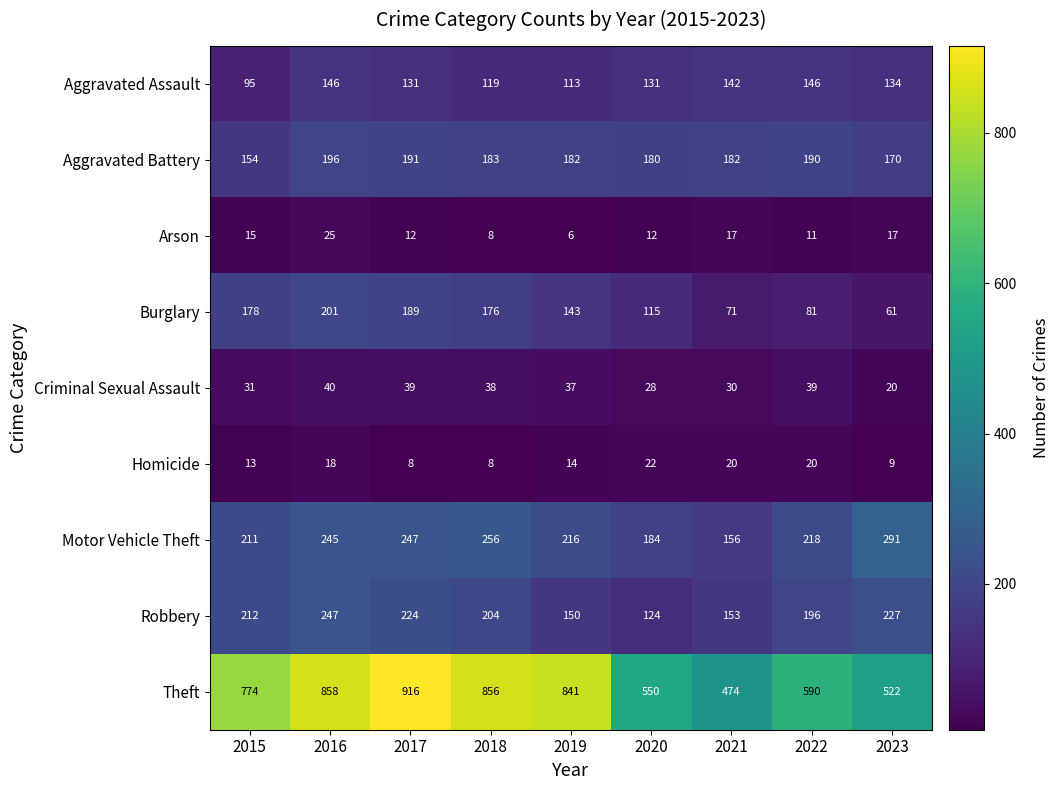

At which category is the sum across all series the highest?

2016